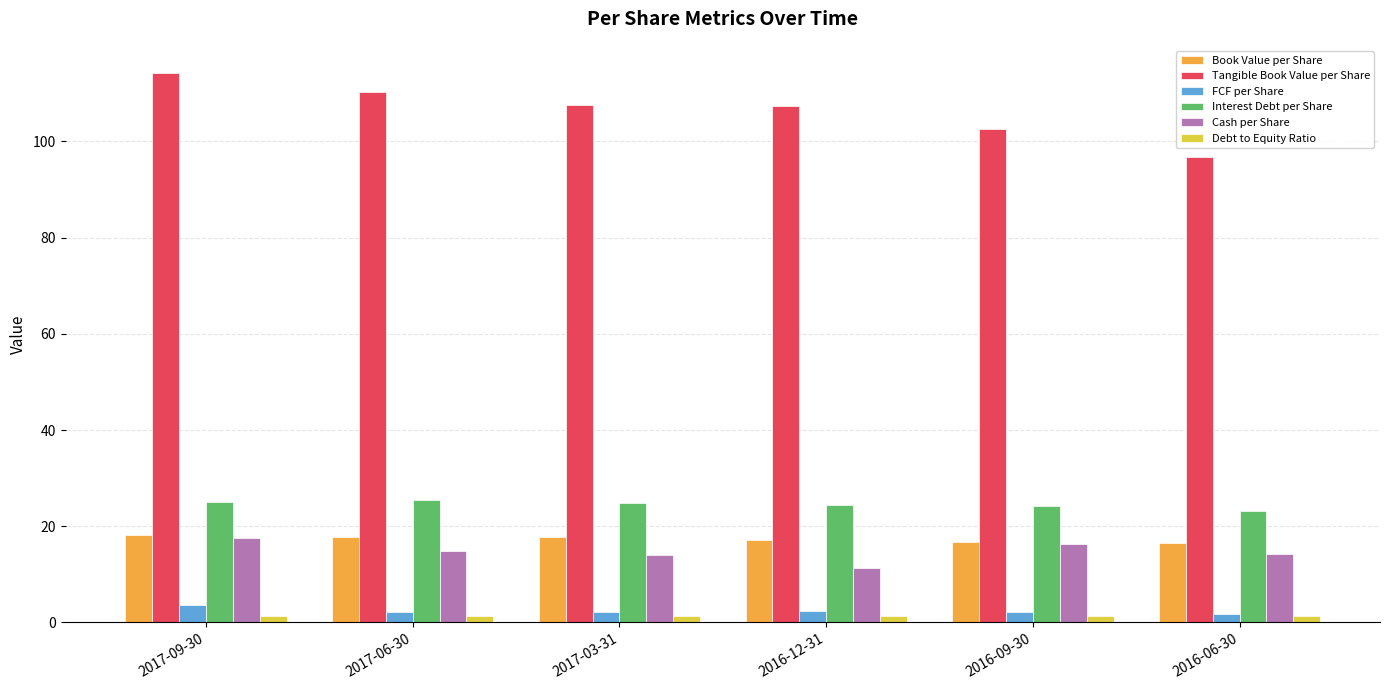

What is the label of the 3rd bar from the right?

2016-12-31